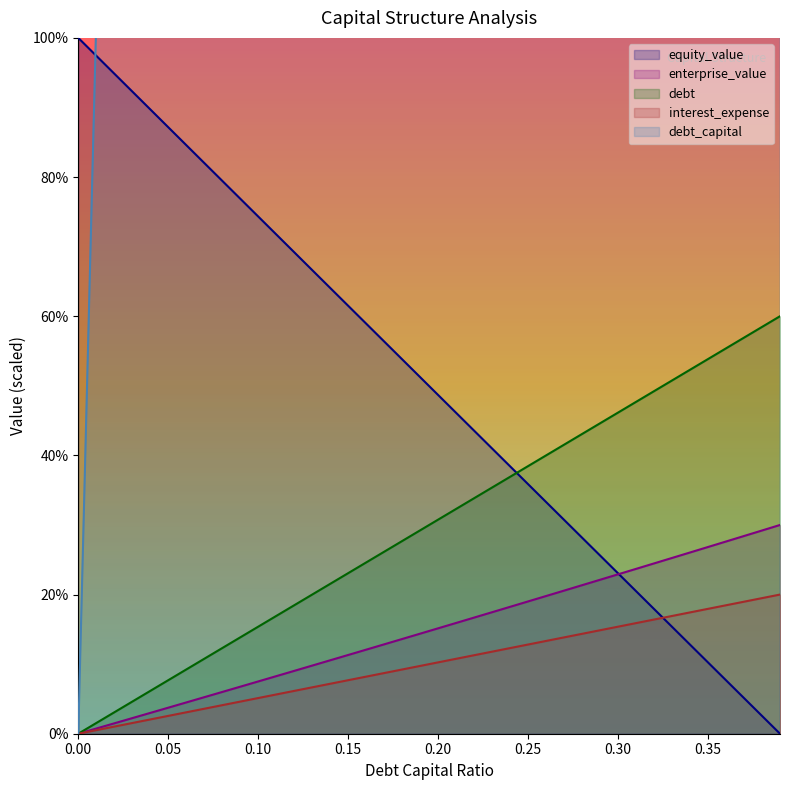

How many values in the debt_capital series are below 30?

20